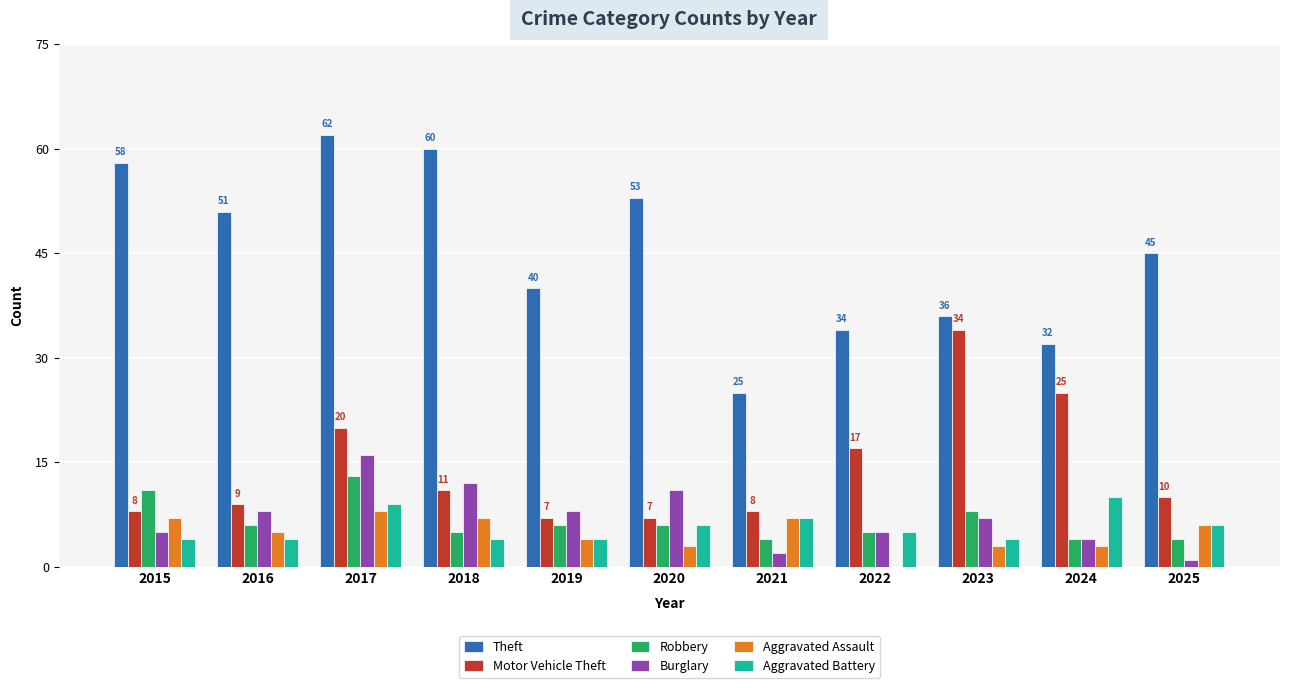

Between 2022 and 2025, which series saw the biggest shift?

Theft